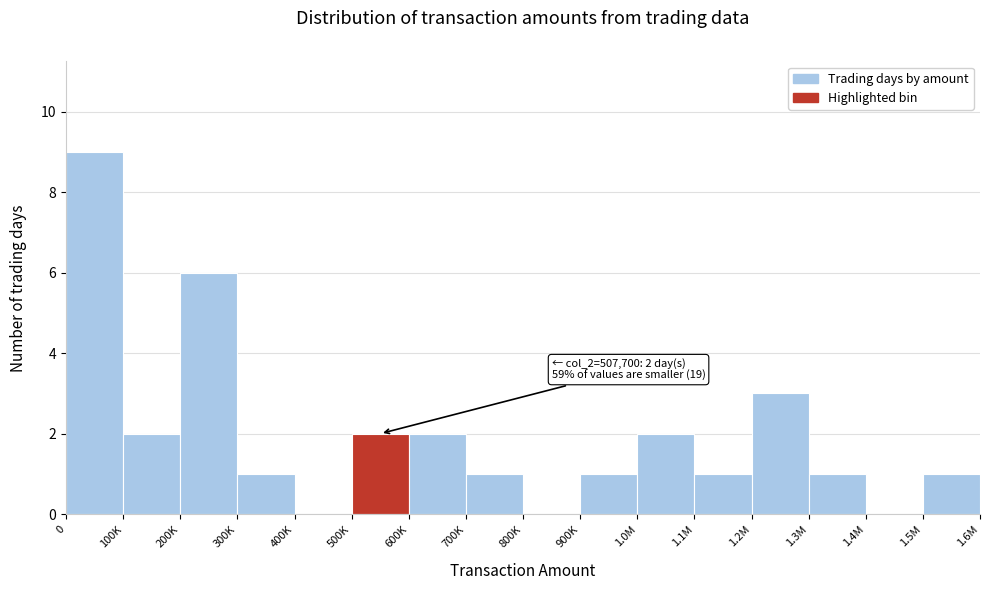

Reading left to right, list all the values displayed in this chart.

0=9	100K=2	200K=6	300K=1	400K=0	500K=2	600K=2	700K=1	800K=0	900K=1	1.0M=2	1.1M=1	1.2M=3	1.3M=1	1.4M=0	1.5M=1